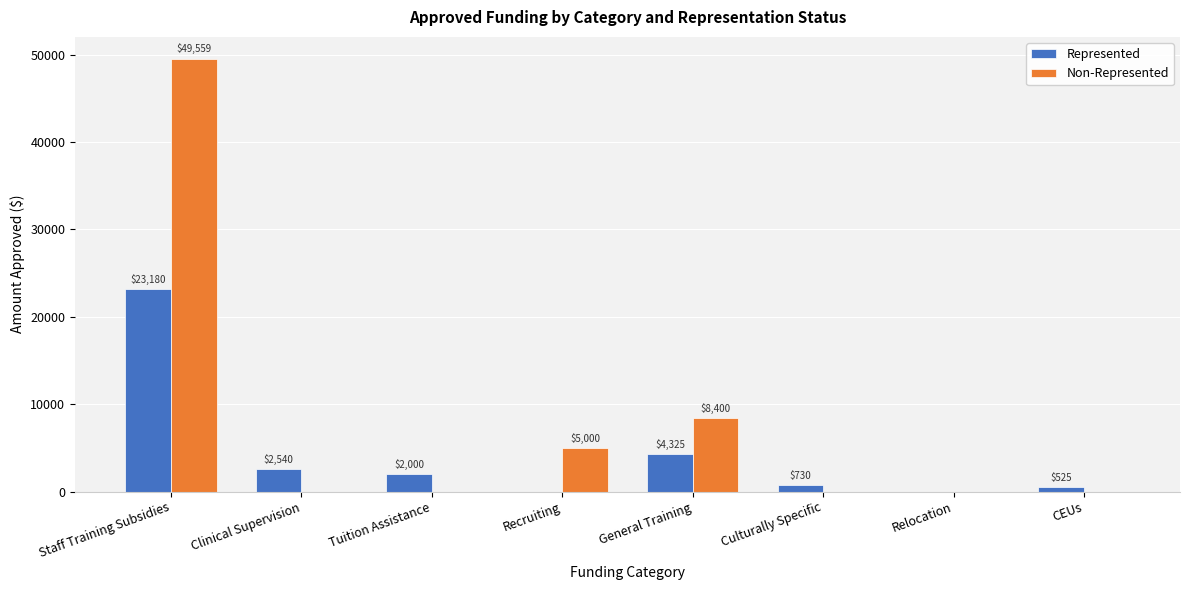

The Non-Represented series shows 67824.0 at Staff Training Subsidies. True or false?

False